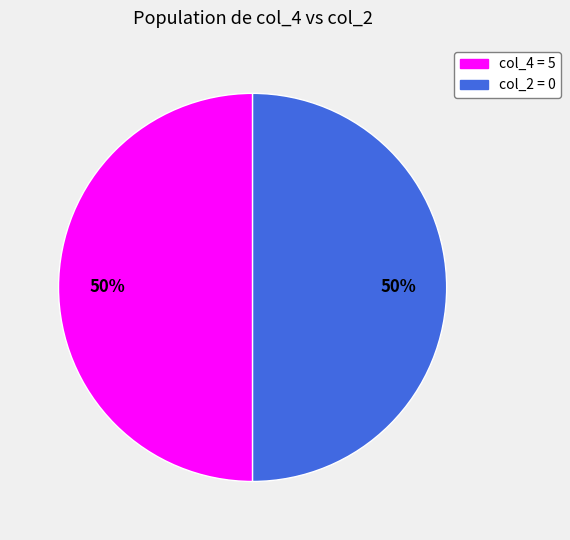

Approximately how many times larger is the value at col_4 = 5 compared to col_2 = 0?

1.0